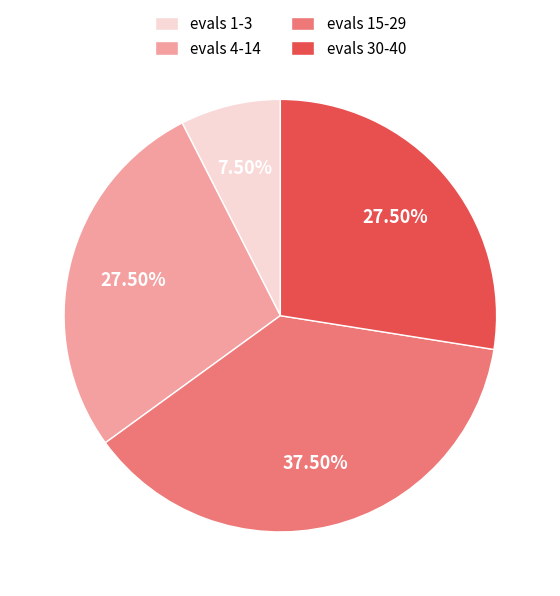

Does any single category account for the majority?

No